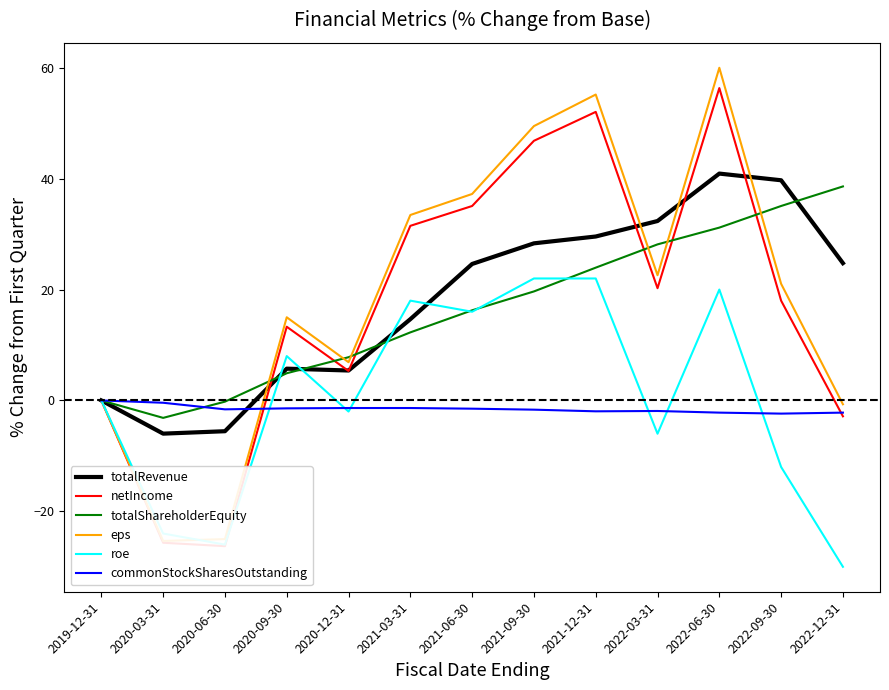

What is the difference between the maximum and minimum values in the totalRevenue series?

46.9